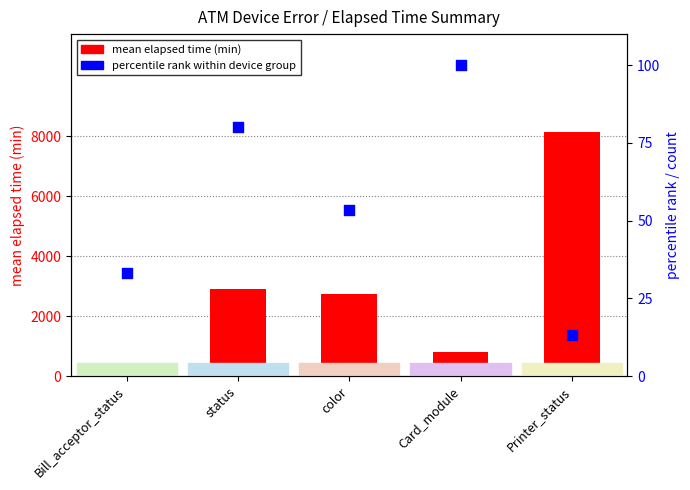

What are all the series names shown in the legend?

mean elapsed time, percentile rank within device group